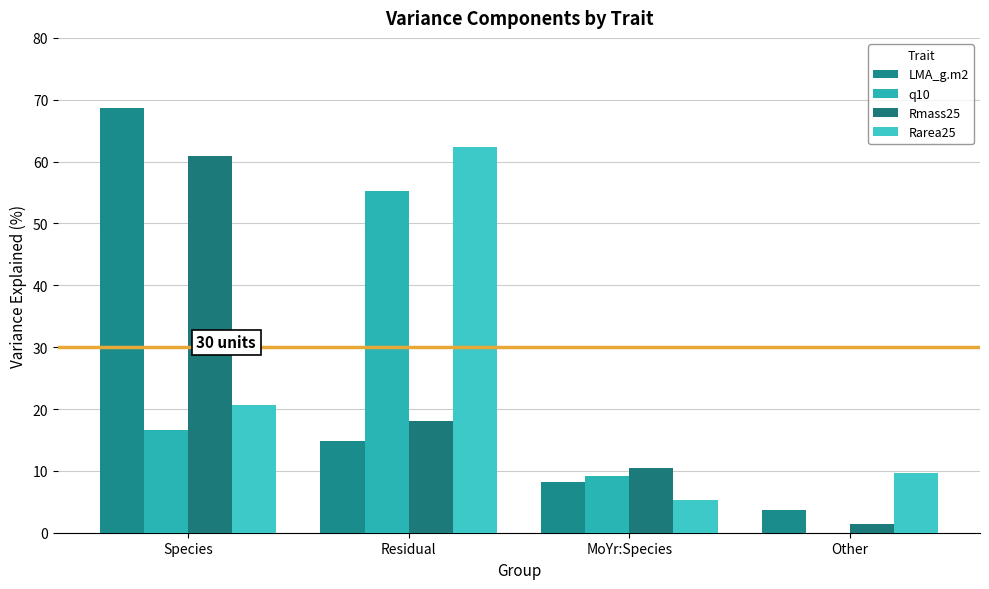

Are the bars grouped side by side (vs. stacked)?

Yes